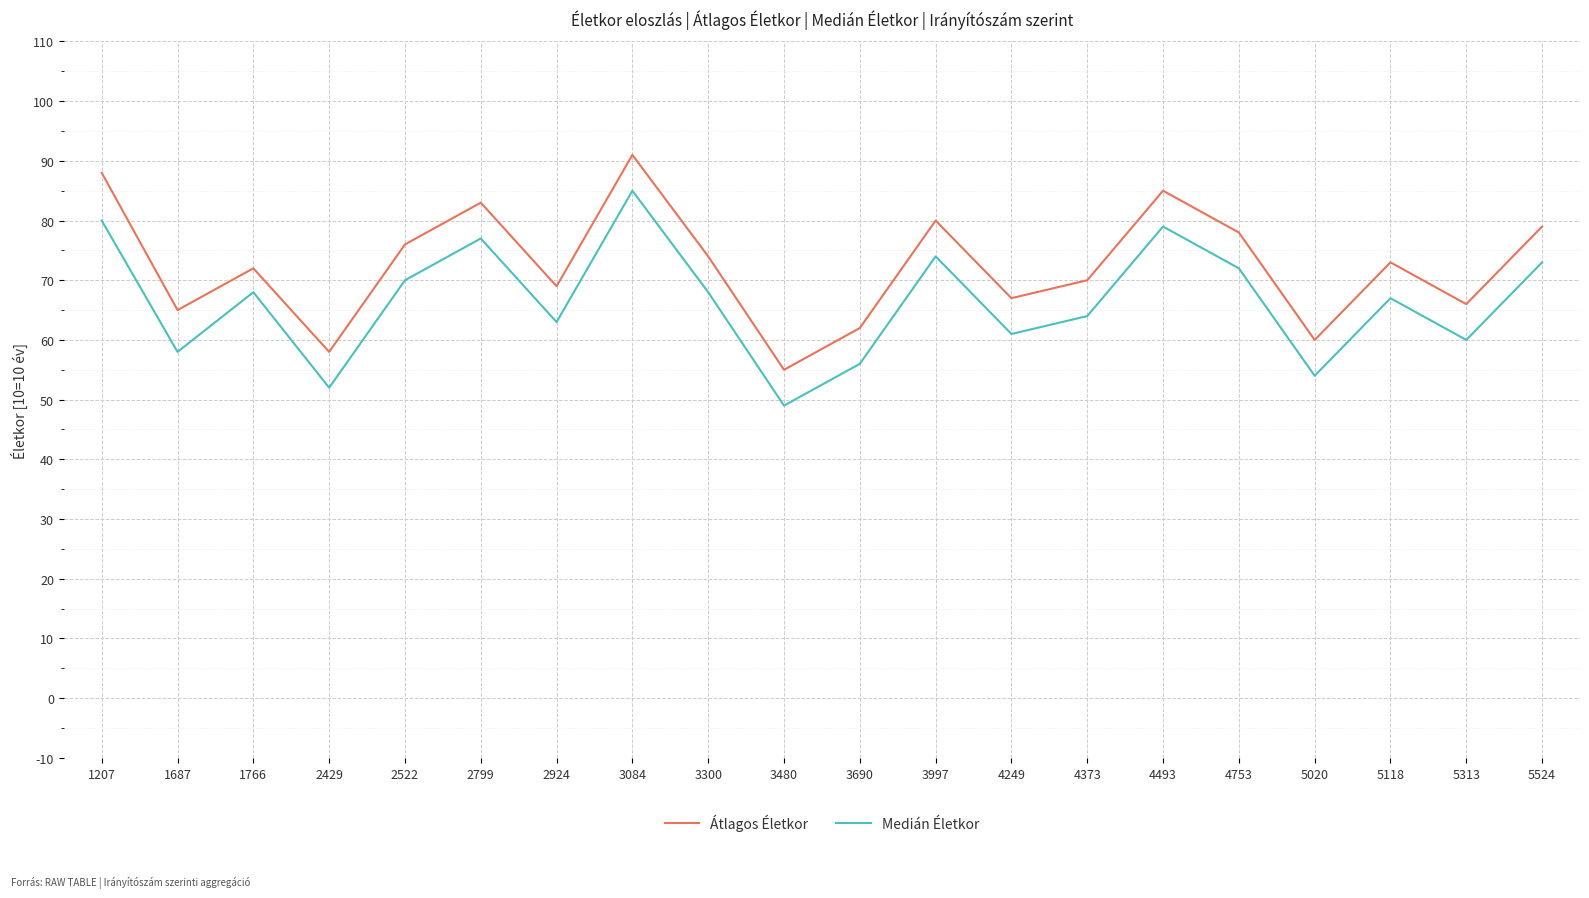

Which series has the largest total across all categories?

Átlagos Életkor